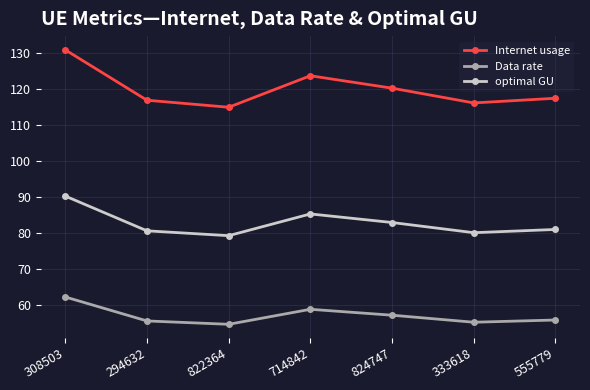

What is the value of the Internet usage point at the 3rd from the left?

115.0